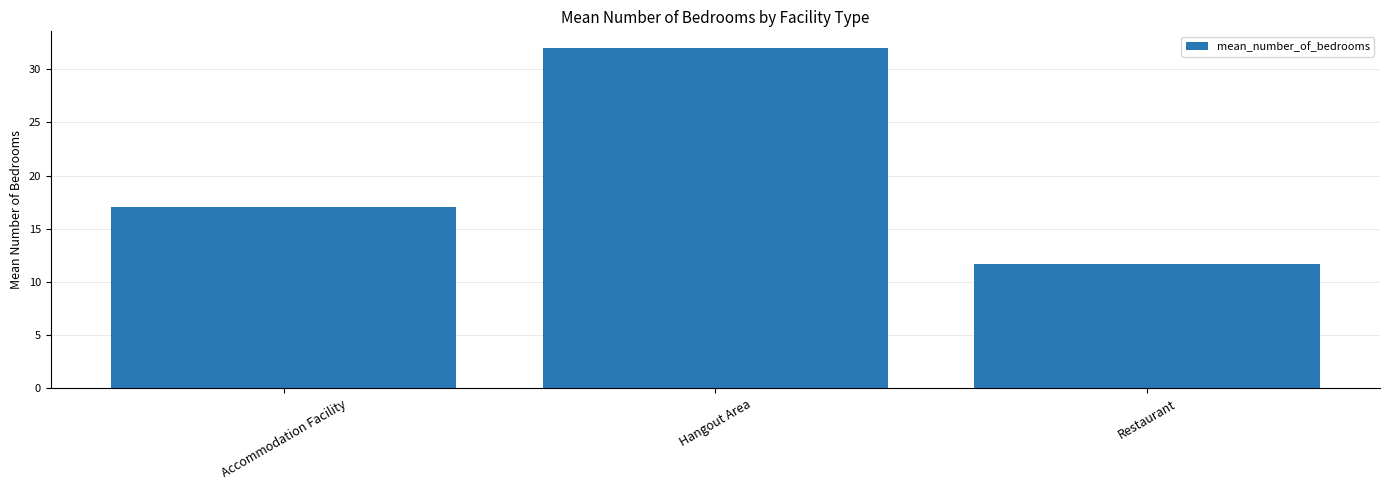

Which category has the lowest value across all series?

Restaurant